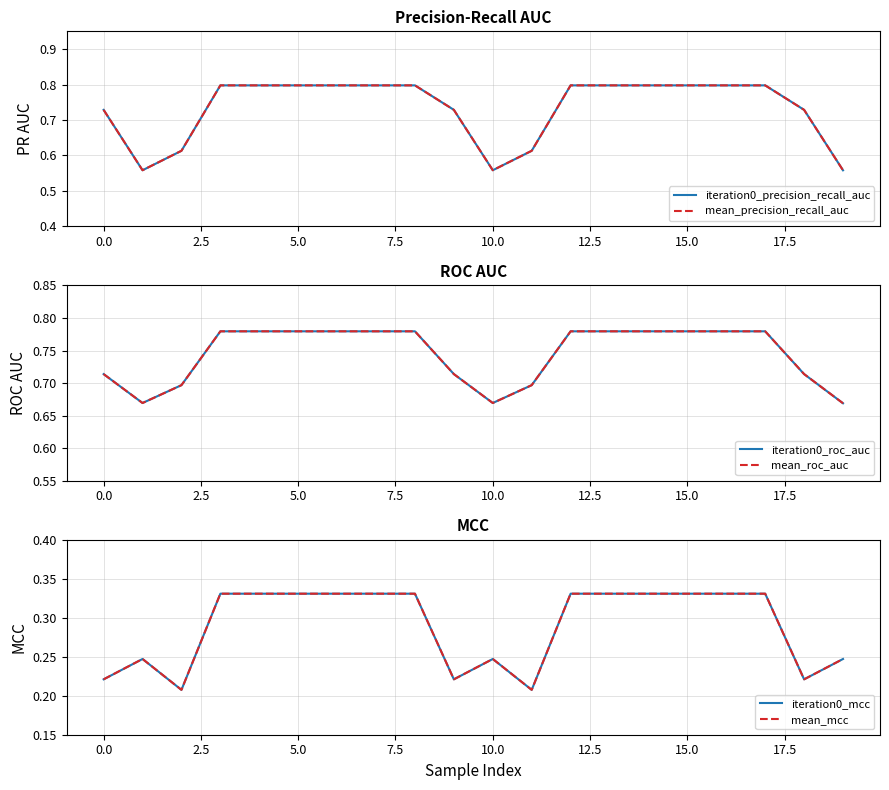

Does the chart display data point markers on the line(s)?

No